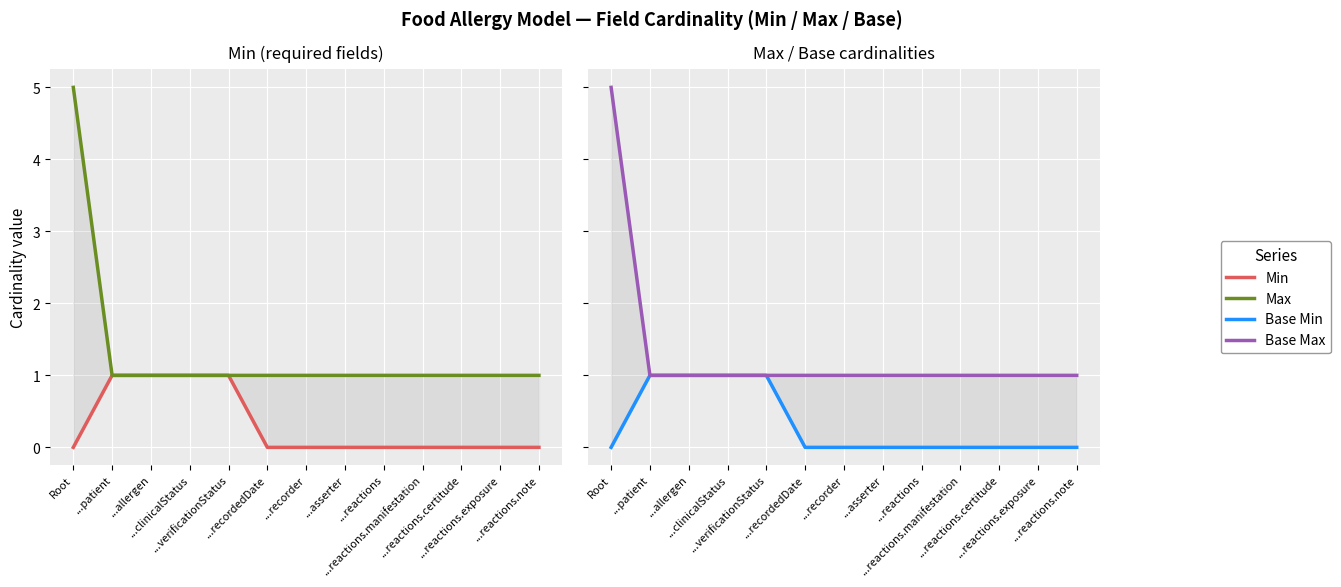

How many lines are shown in the chart?

4